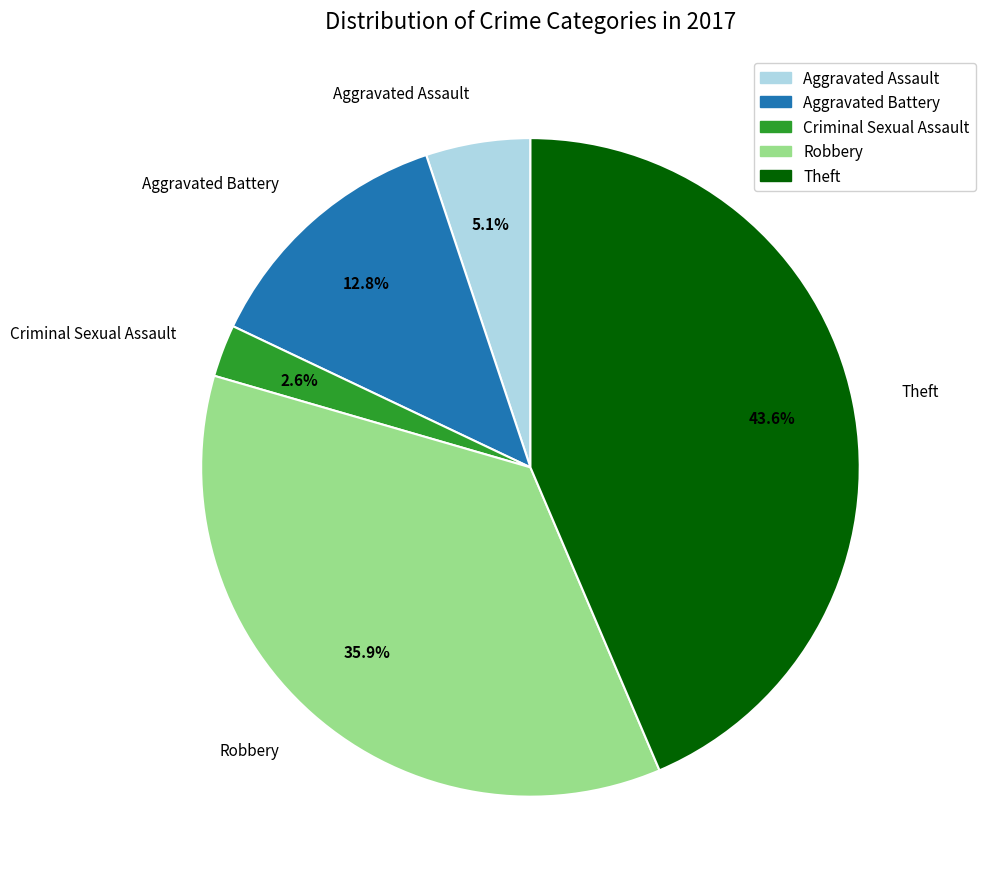

Does any single category account for the majority?

No